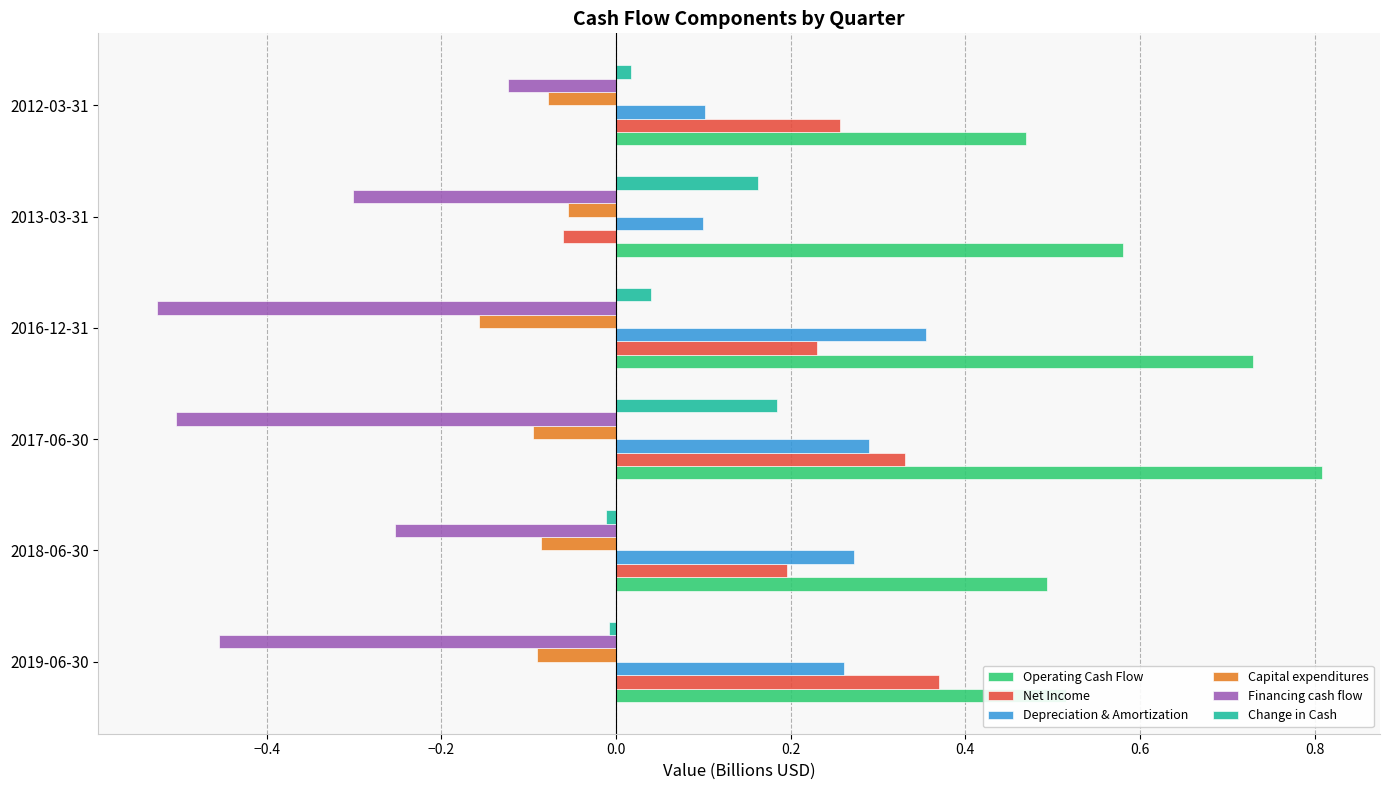

At which category is the sum across all series the highest?

2017-06-30